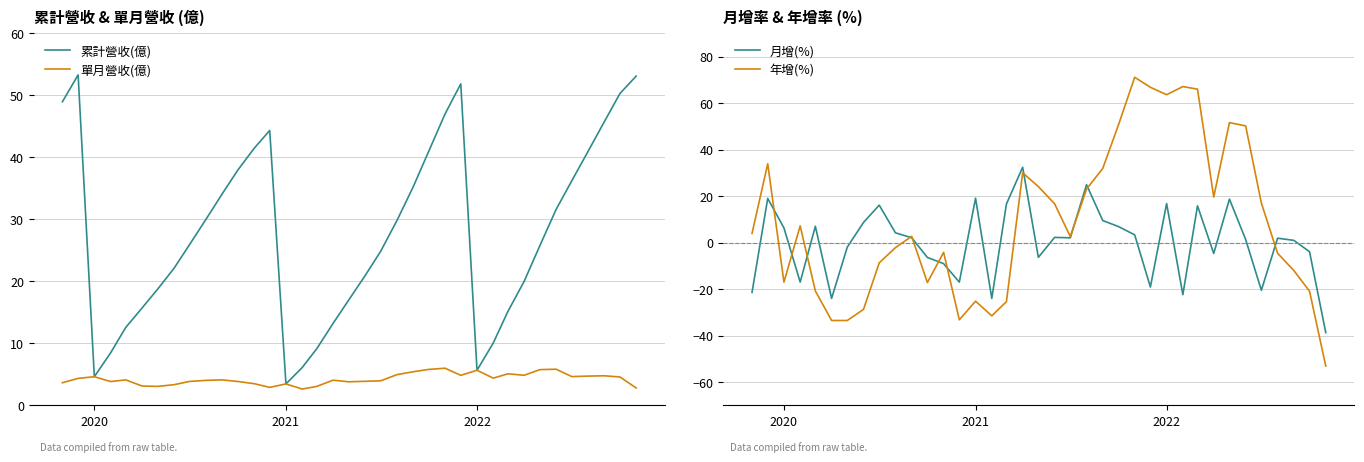

Is it true that 月增(%) equals 4.7 at 24?

False